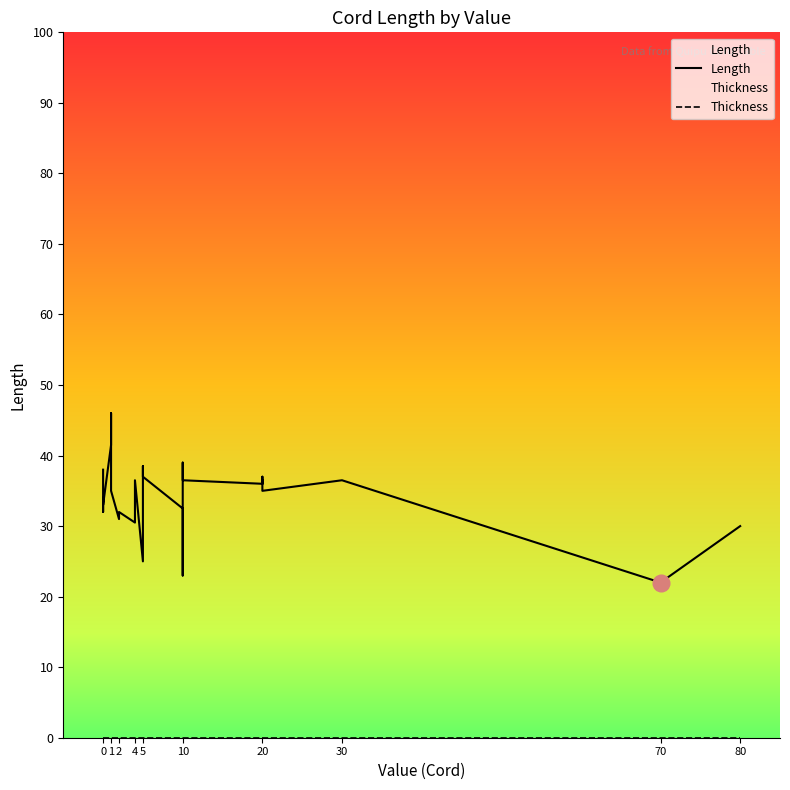

How many lines are shown in the chart?

2